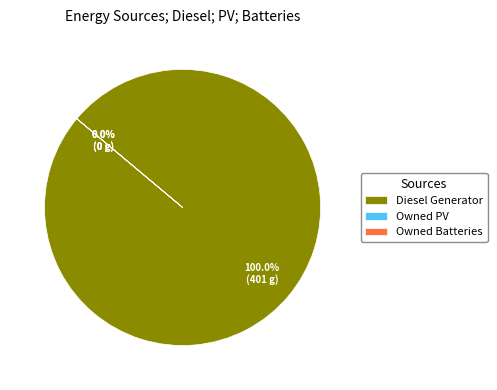

To the nearest percent, what is the combined percentage of Diesel Generator and Owned PV?

100%